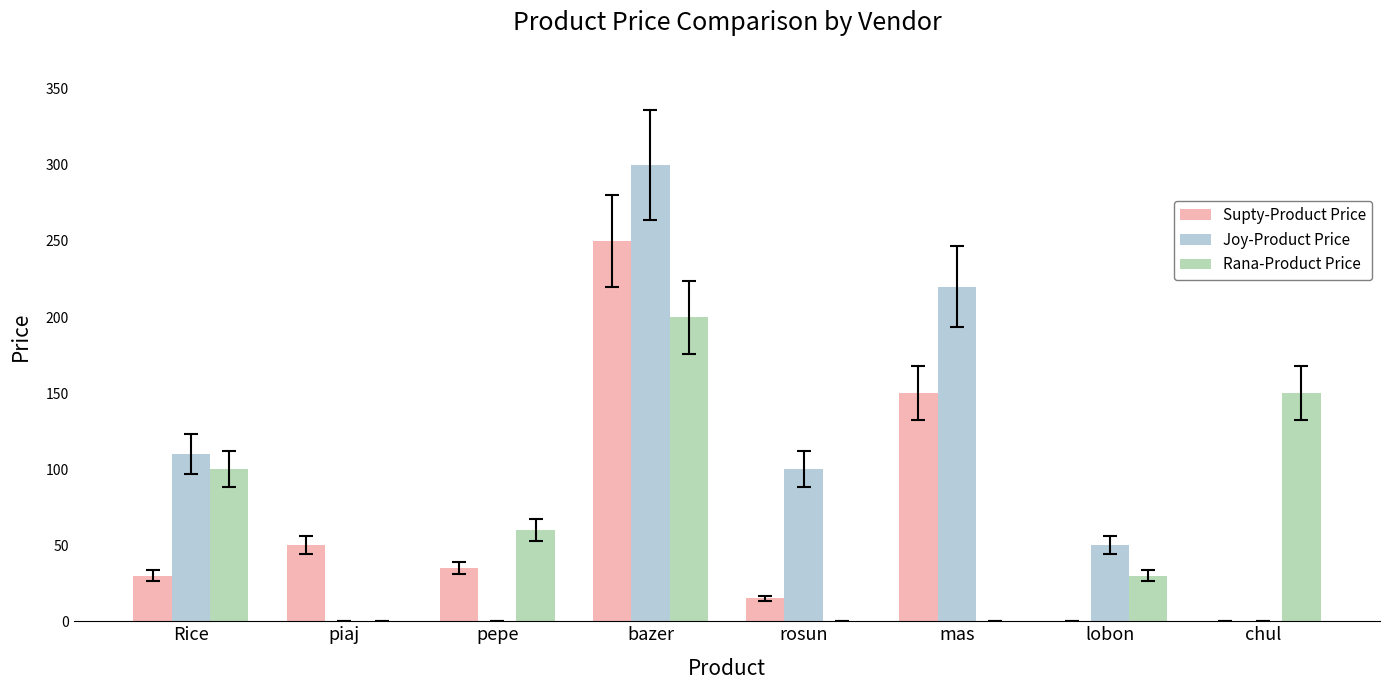

Where is Rana-Product Price nearest to the value 100?

Rice